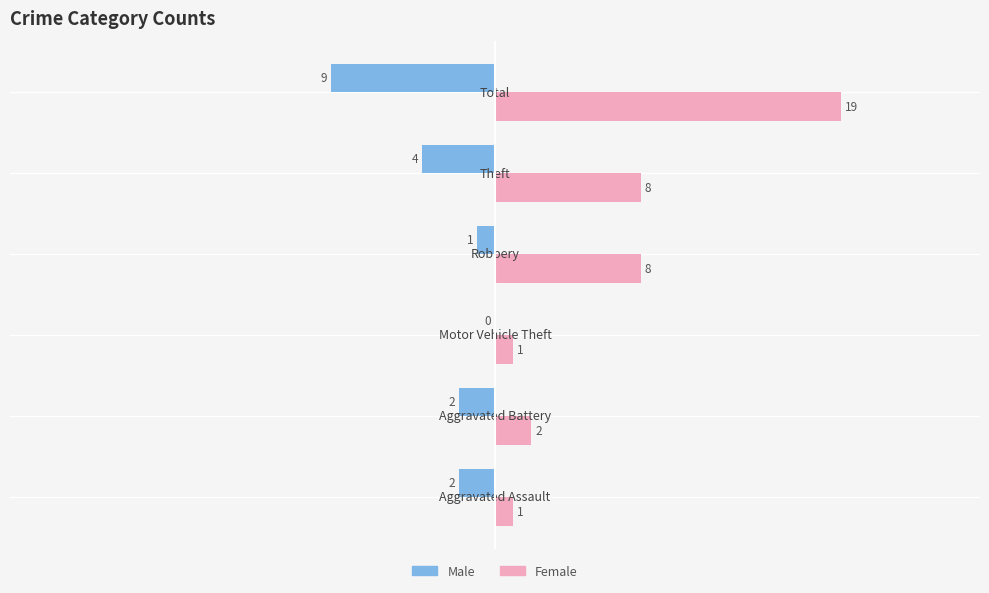

What is the maximum value for Female?

19